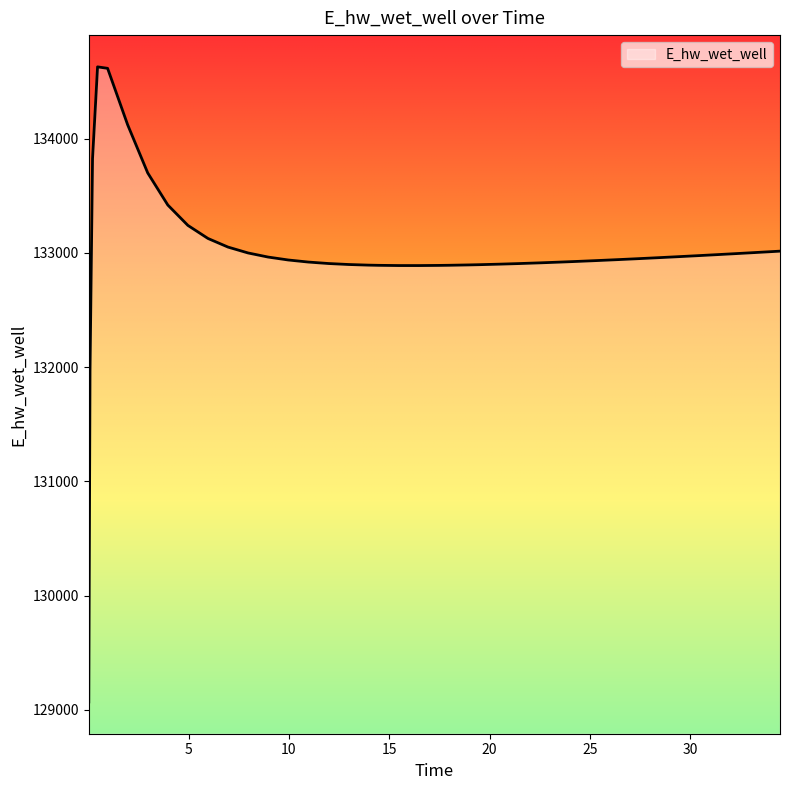

What is the greatest value displayed?

134627.8